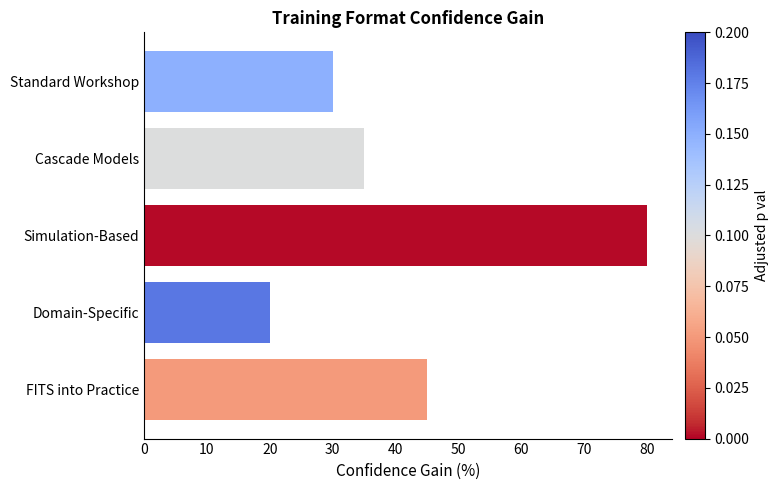

Rank the categories by value from lowest to highest.

Domain-Specific, Standard Workshop, Cascade Models, FITS into Practice, Simulation-Based